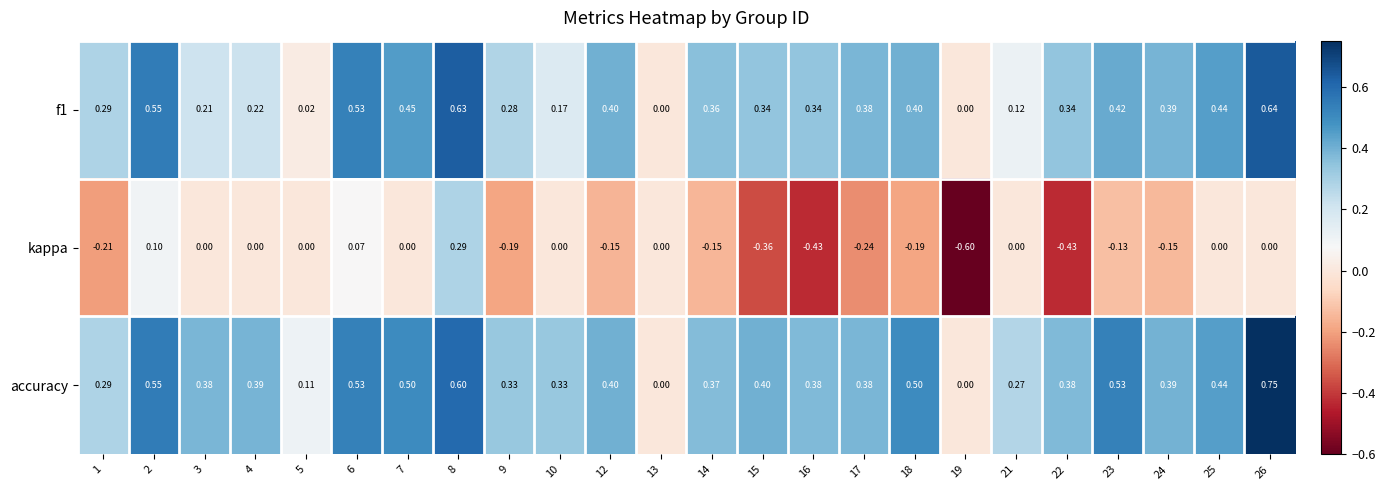

Which series has the largest range (max minus min)?

kappa